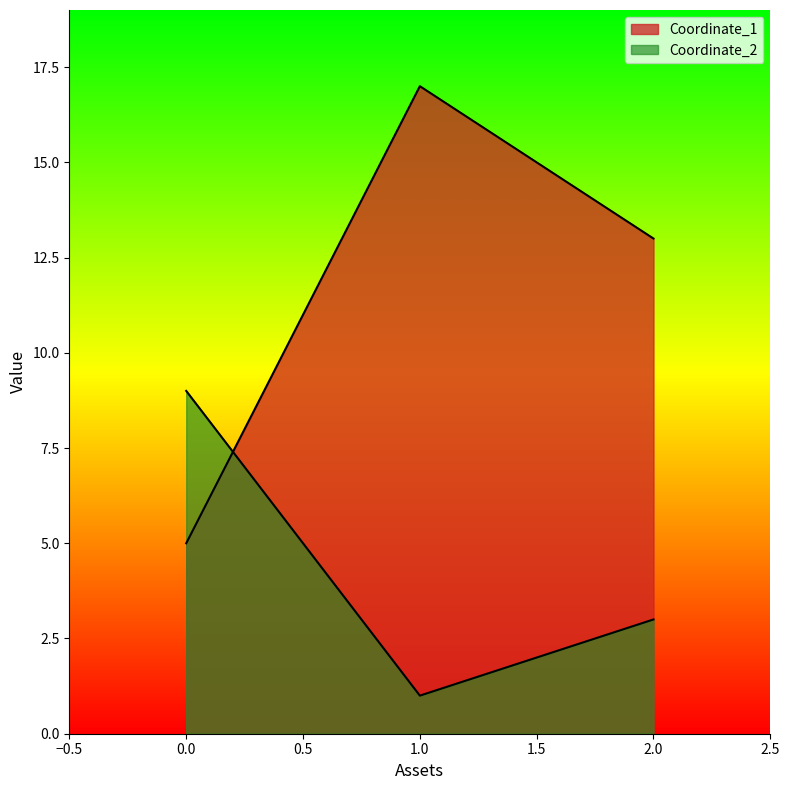

Does the chart display data point markers on the line(s)?

No